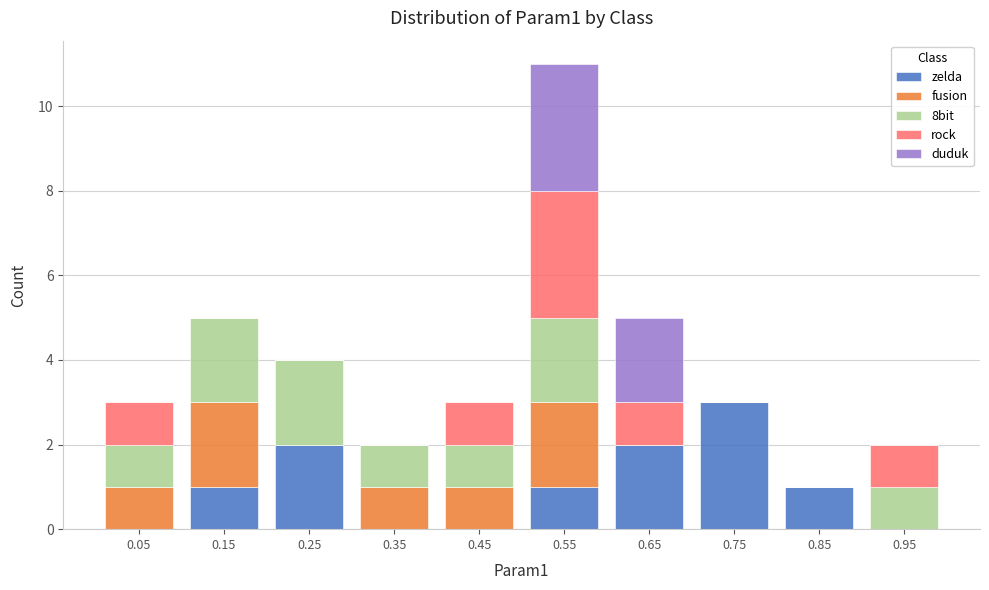

Which range on the x-axis has the tallest stacked bar (by total height)?

0.5 to 0.6